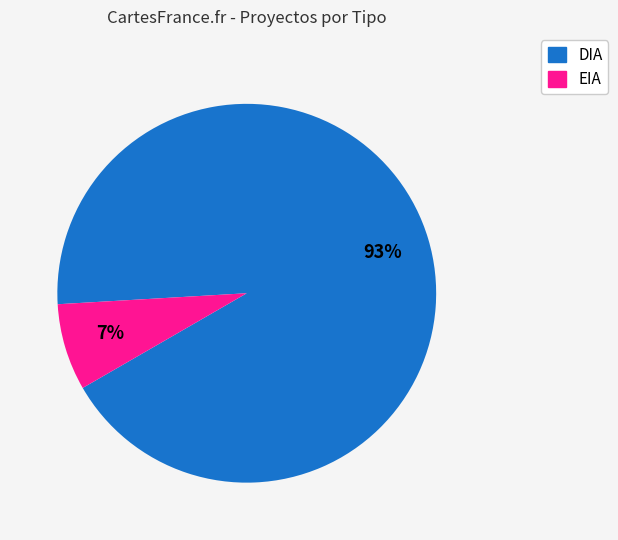

Does EIA account for over 50% of the chart?

No